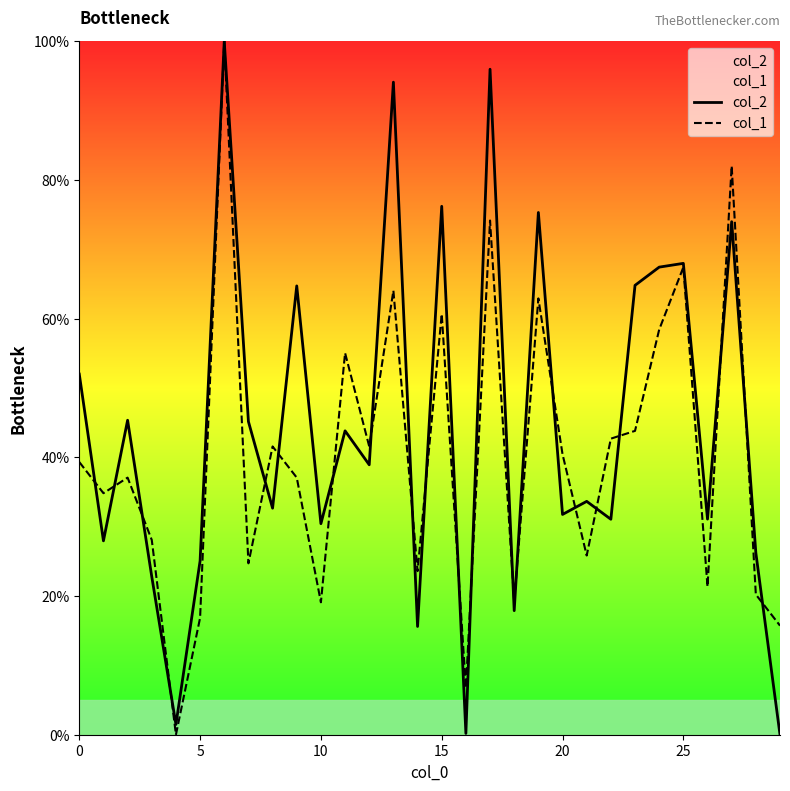

The col_2 series shows 26.2 at 28. True or false?

True